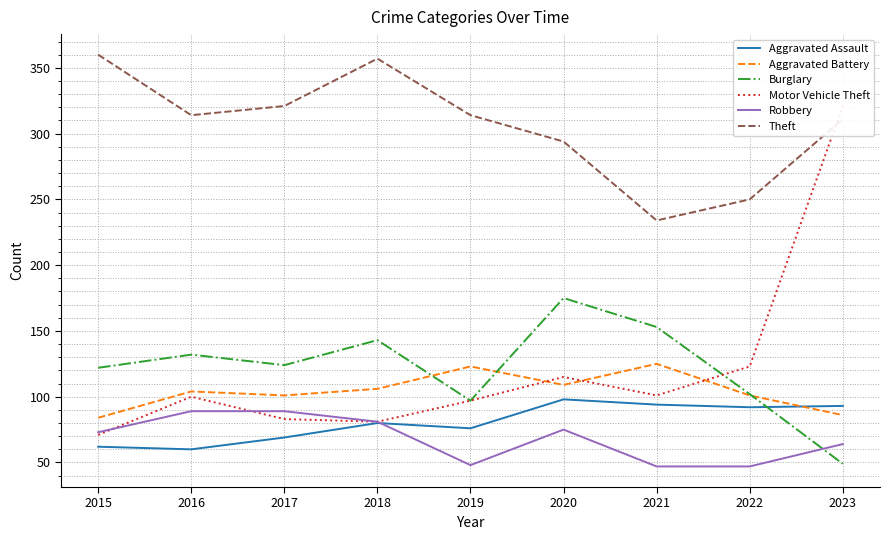

What is the difference between the second highest and second lowest values in the Aggravated Assault series?

32